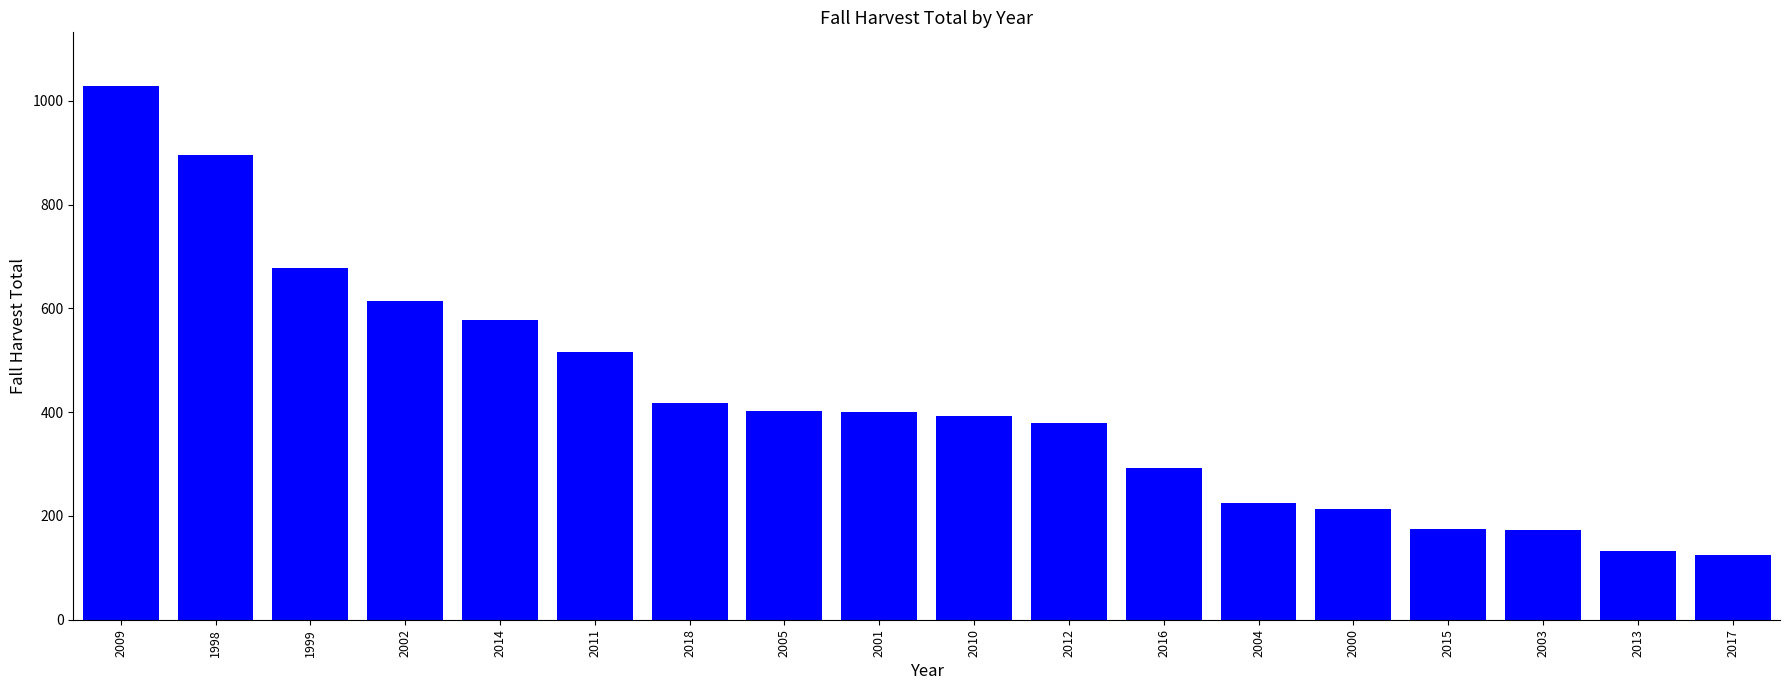

What position from the left is 2017?

18